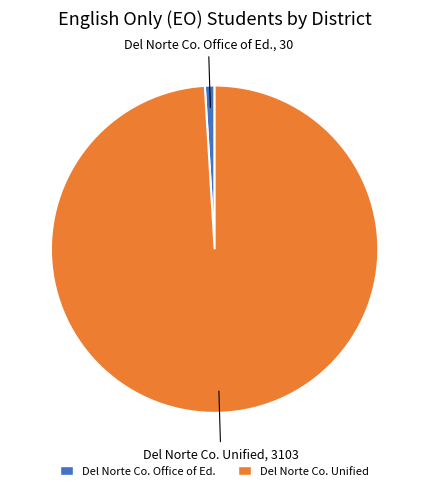

How many segments does this pie chart have?

2